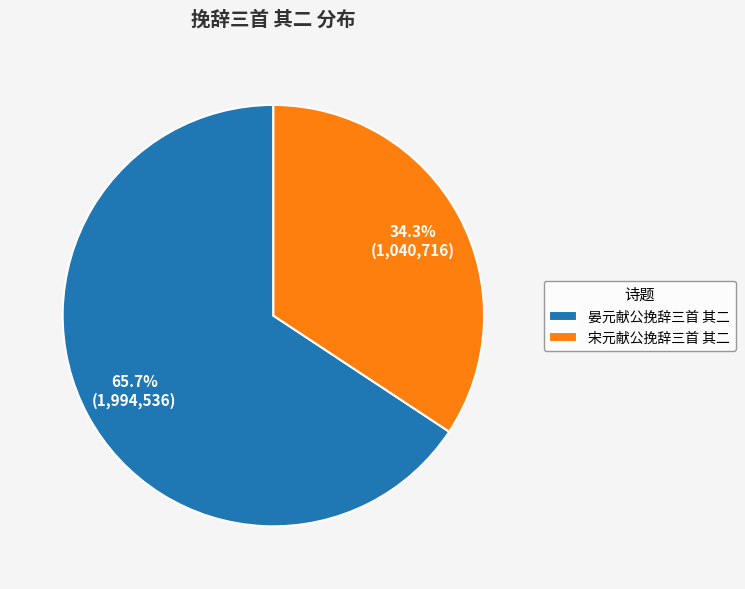

Does 晏元献公挽辞三首 其二 account for over 50% of the chart?

Yes